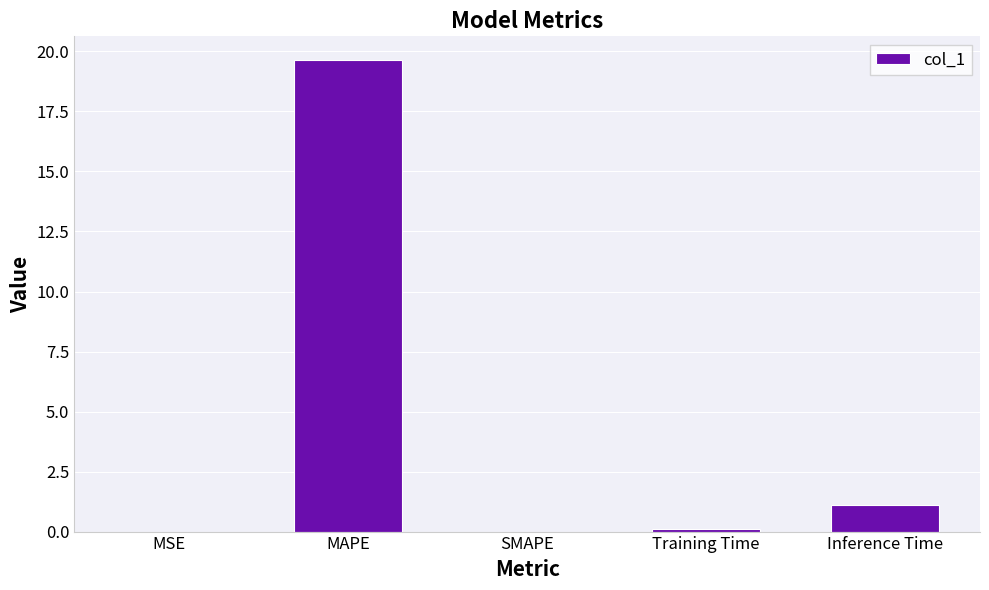

What is the change in value from MAPE to Inference Time?

-18.5